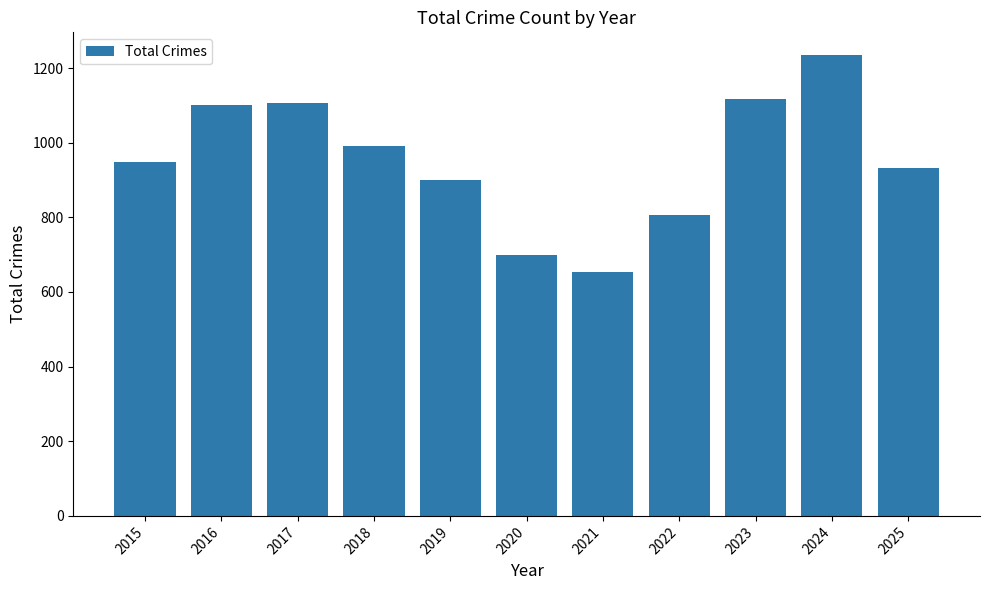

Which has a higher value, 2021 or 2023?

2023